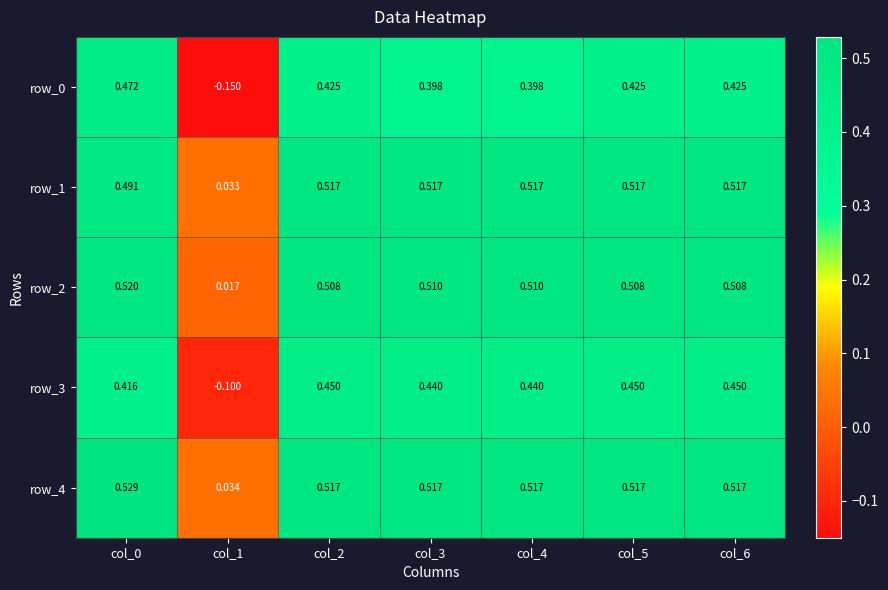

Is the value of row_2 at col_4 greater than the value of row_1 at col_5?

No